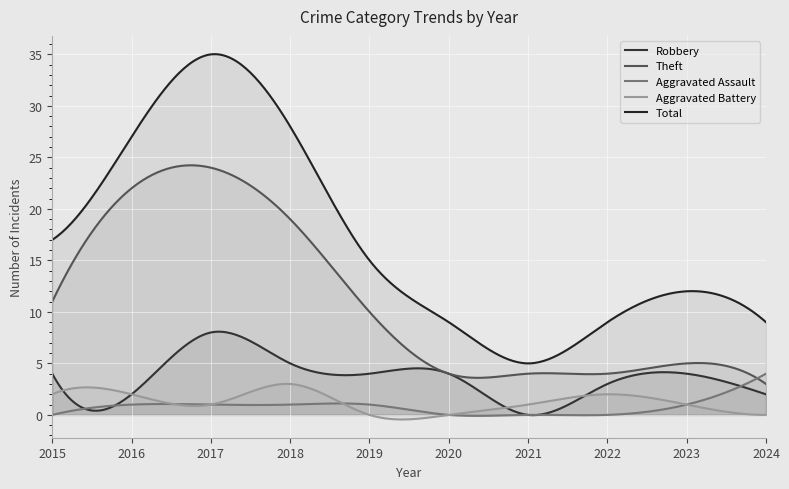

Reading right to left, extract all data points from this chart.

Robbery: 2	4	3	0	4	4	5	8	2	4
Theft: 3	5	4	4	4	10	19	24	22	11
Aggravated Assault: 4	1	0	0	0	1	1	1	1	0
Aggravated Battery: 0	1	2	1	0	0	3	1	2	2
Total: 9	12	9	5	9	15	28	35	27	17